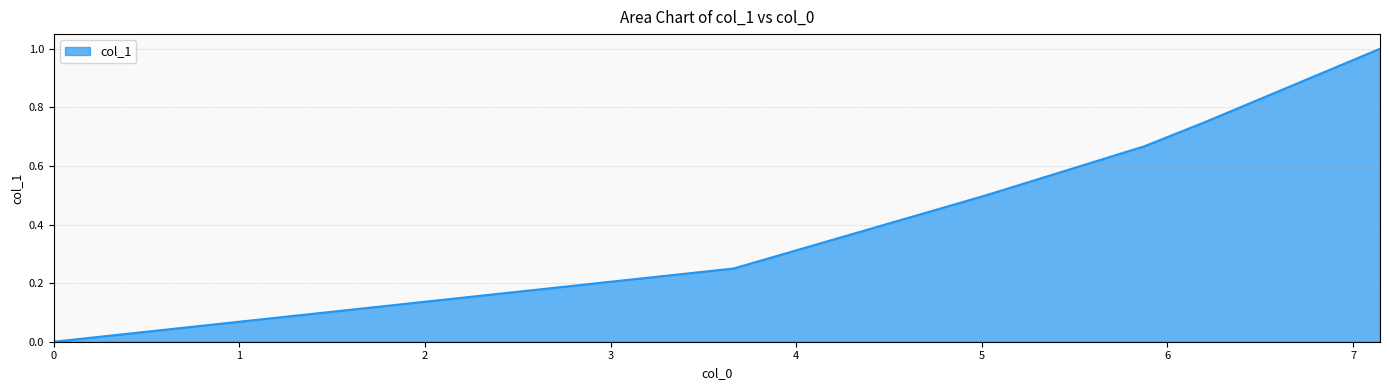

How many values exceed 0?

5